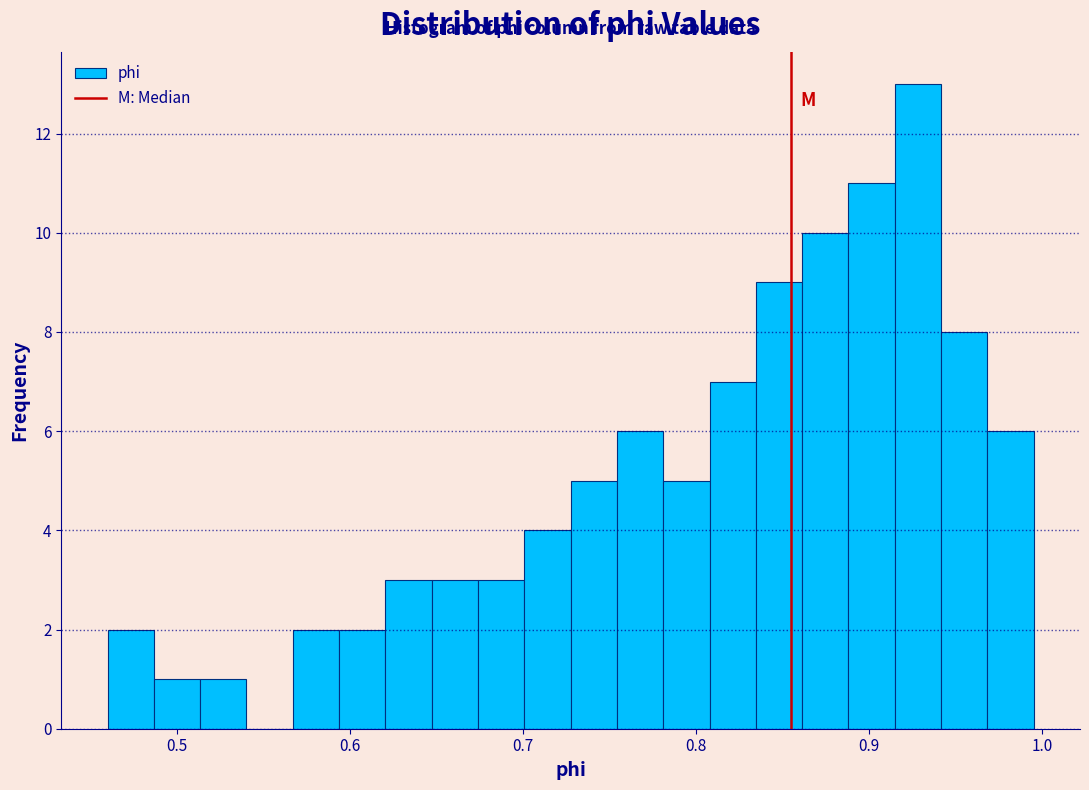

Around what value on the x-axis is the tallest bar? Give the approximate position of its centre, as read against the axis.

0.93